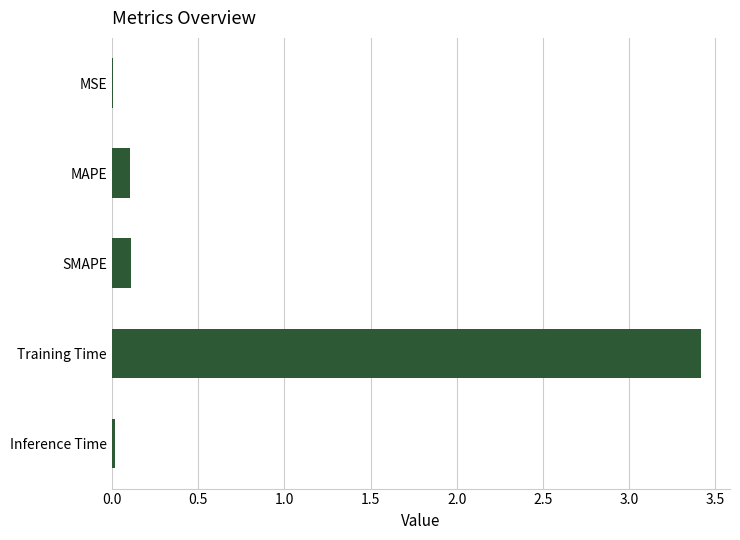

Which has a higher value, Inference Time or Training Time?

Training Time